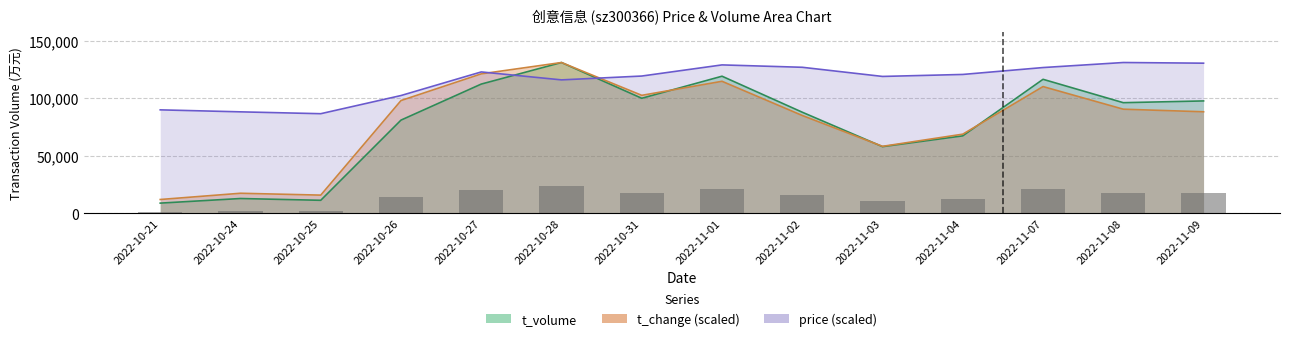

Reading left to right, what are all the values shown in this chart?

price: 2022-10-21=90049.7	2022-10-24=88320.2	2022-10-25=86706.0	2022-10-26=102502.2	2022-10-27=123025.7	2022-10-28=116107.6	2022-10-31=119451.3	2022-11-01=129136.6	2022-11-02=127061.2	2022-11-03=119105.4	2022-11-04=120835.0	2022-11-07=126830.6	2022-11-08=131212.0	2022-11-09=130635.5
t_volume: 2022-10-21=8954.0	2022-10-24=12956.0	2022-10-25=11408.0	2022-10-26=81138.0	2022-10-27=112468.0	2022-10-28=131212.0	2022-10-31=100123.0	2022-11-01=119302.0	2022-11-02=87995.0	2022-11-03=58056.0	2022-11-04=67444.0	2022-11-07=116611.0	2022-11-08=96289.0	2022-11-09=97811.0
t_change: 2022-10-21=12103.9	2022-10-24=17529.7	2022-10-25=15912.4	2022-10-26=98135.1	2022-10-27=121351.5	2022-10-28=131212.0	2022-10-31=102674.0	2022-11-01=114882.2	2022-11-02=85144.3	2022-11-03=58328.0	2022-11-04=68918.9	2022-11-07=110291.1	2022-11-08=90622.4	2022-11-09=88379.0